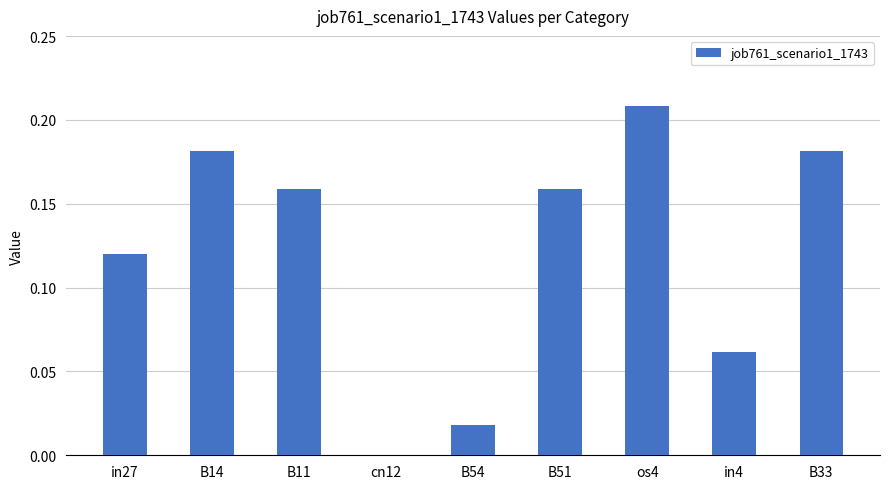

The chart shows a value of 0.0 at B11. True or false?

False